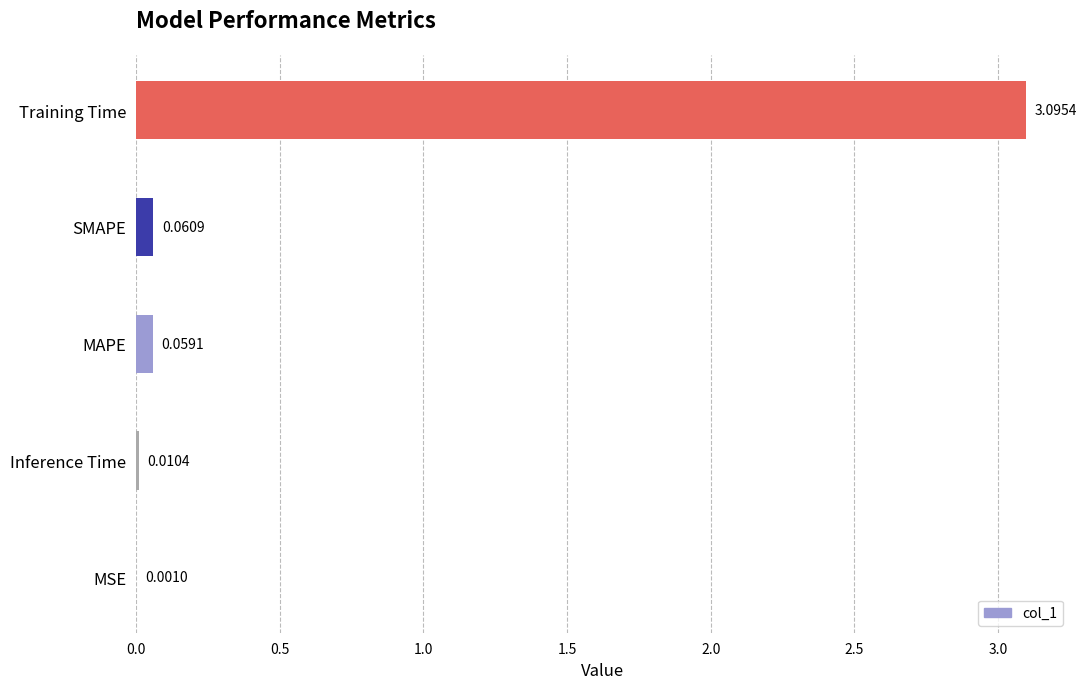

What is the average value?

0.6